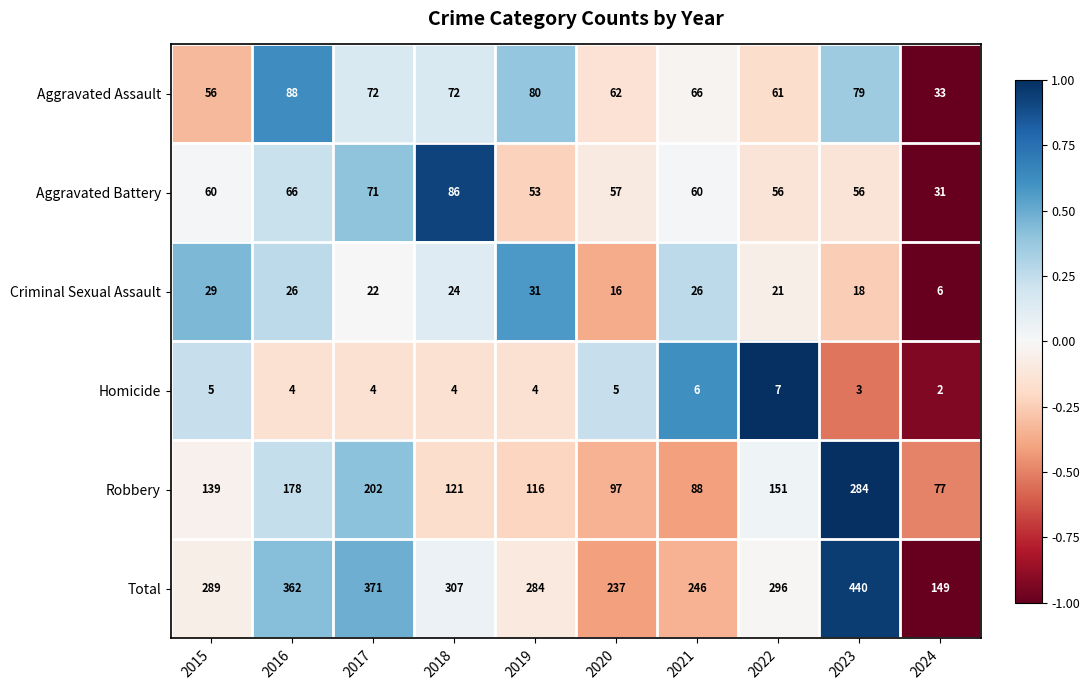

Rank the series by their maximum value, from highest to lowest.

Total, Robbery, Aggravated Assault, Aggravated Battery, Criminal Sexual Assault, Homicide